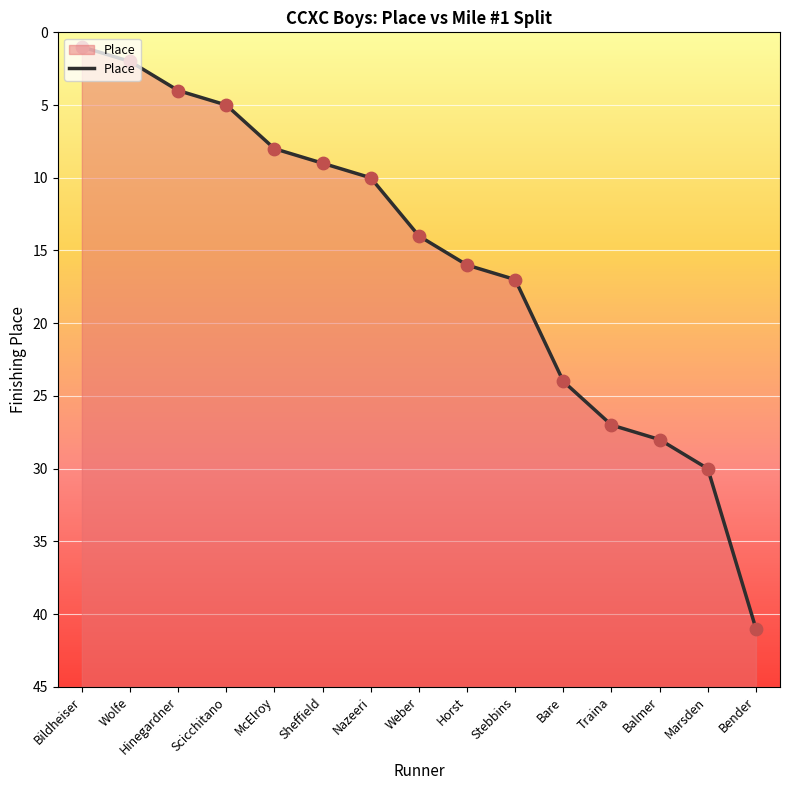

What is the change in value from Stebbins to Marsden?

+13